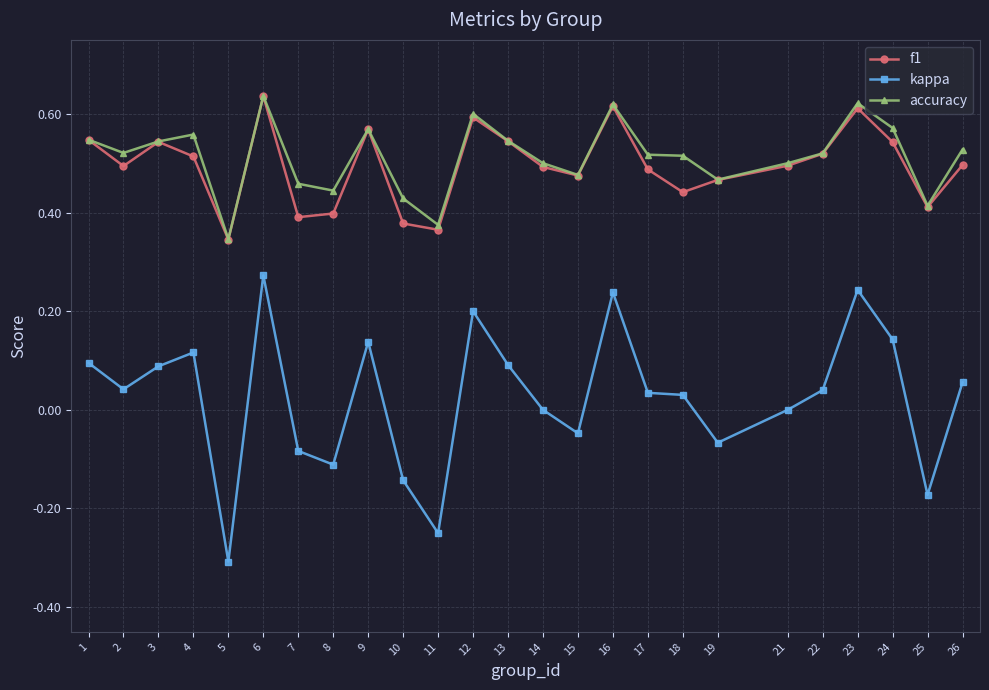

True or false: kappa and accuracy intersect in this chart.

False